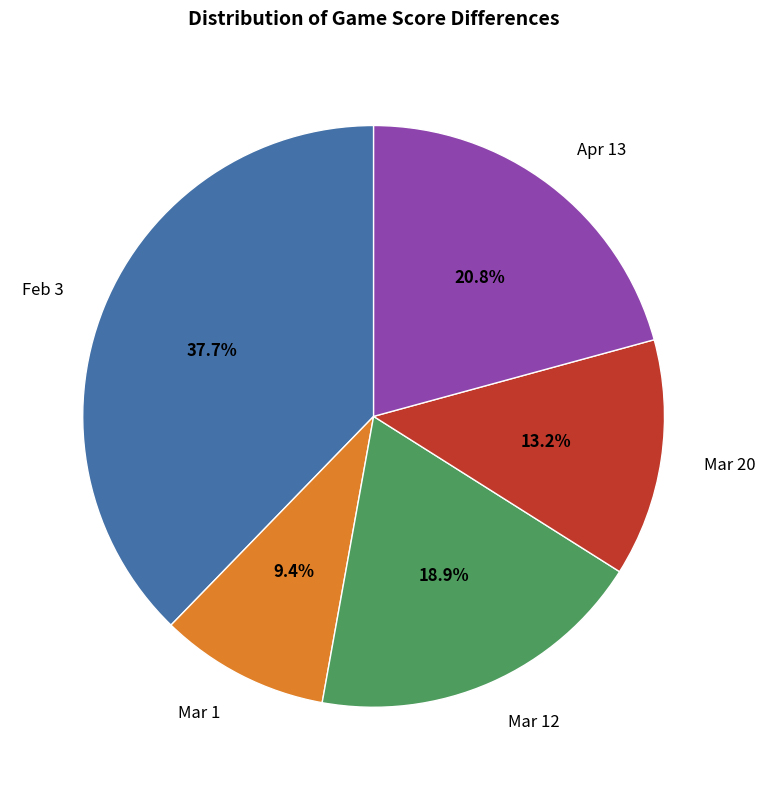

Is Mar 1 the majority of the pie?

No